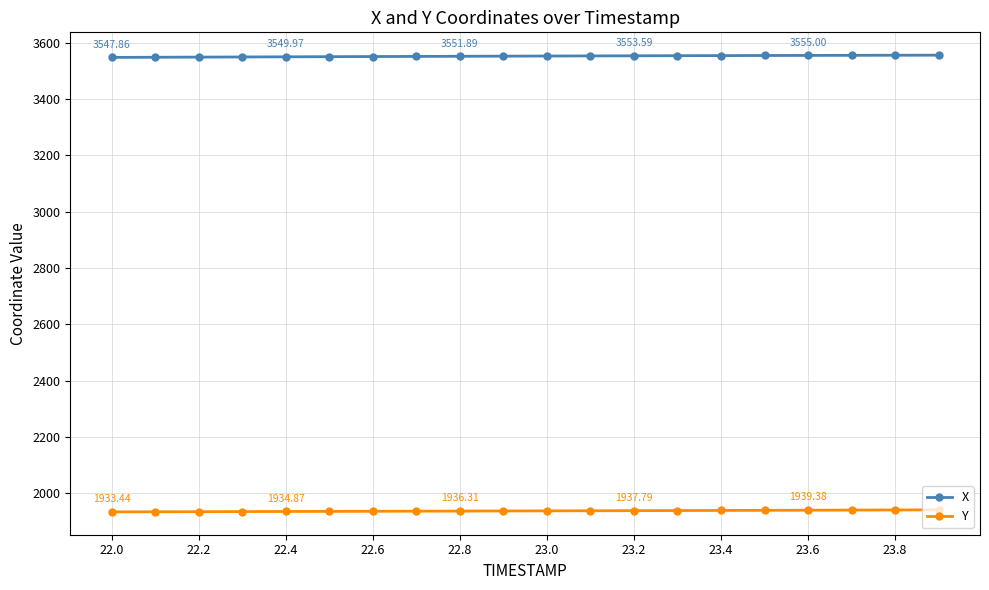

Rank the series by their maximum value, from lowest to highest.

Y, X